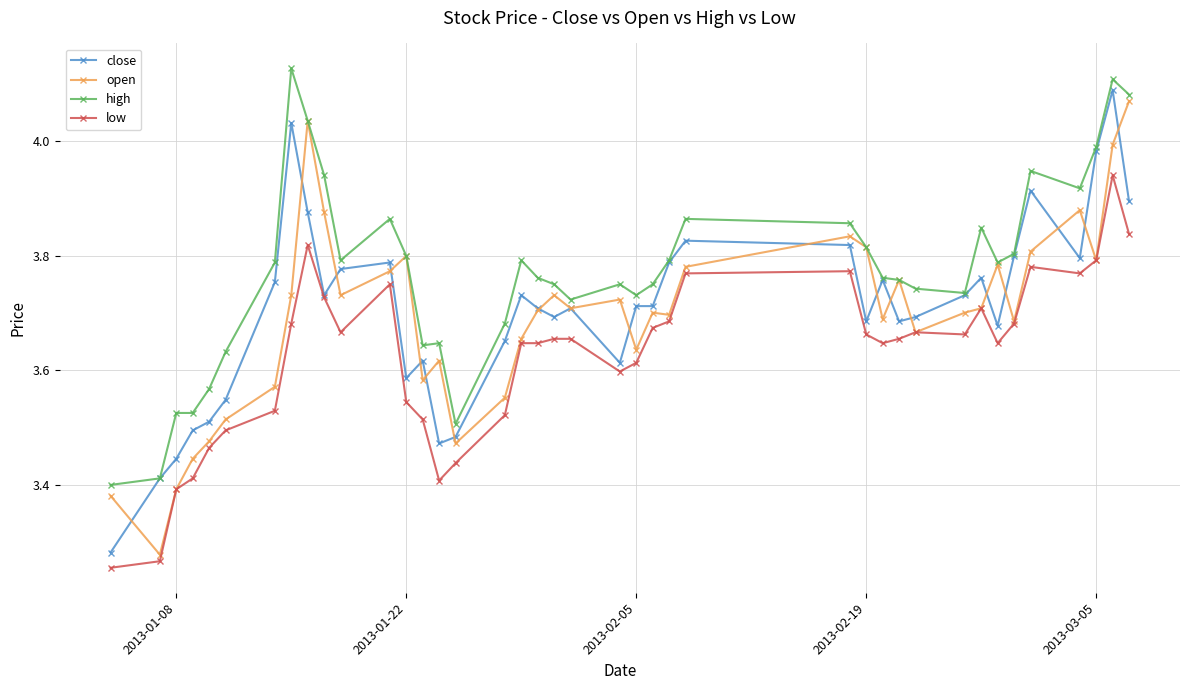

What are all the series names shown in the legend?

close, open, high, low